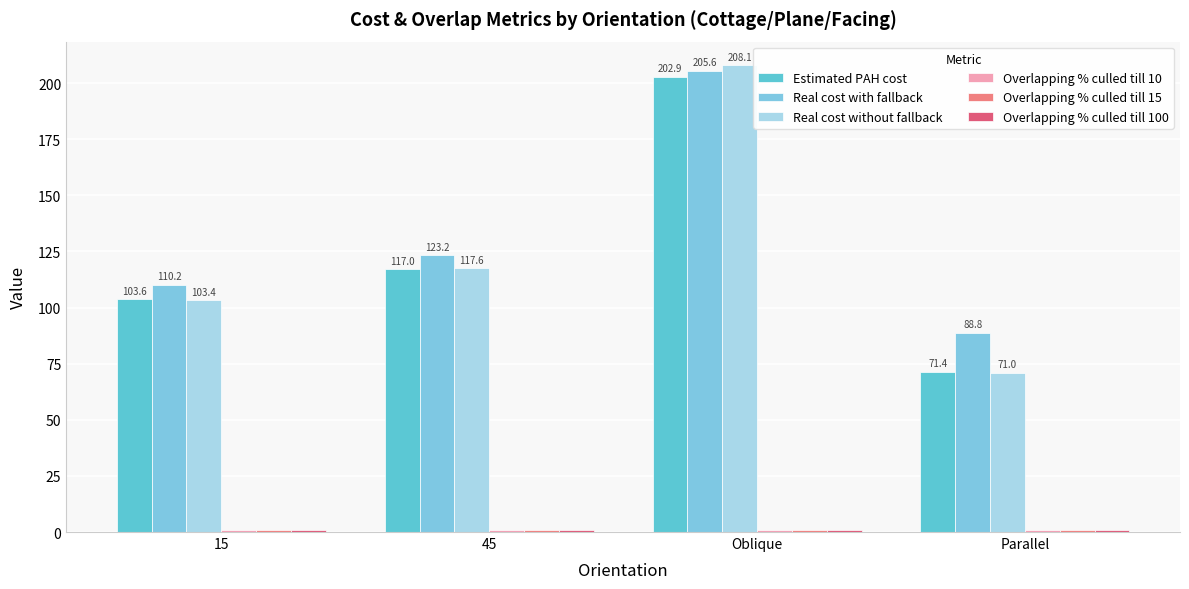

Which series changed the most between 45 and Oblique?

Real cost without fallback